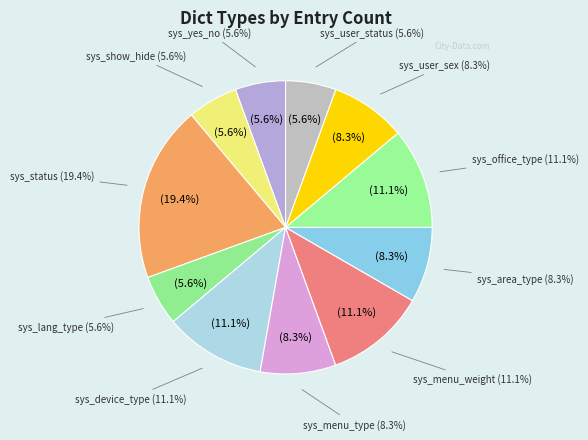

True or false: sys_lang_type accounts for 6% of the total.

True